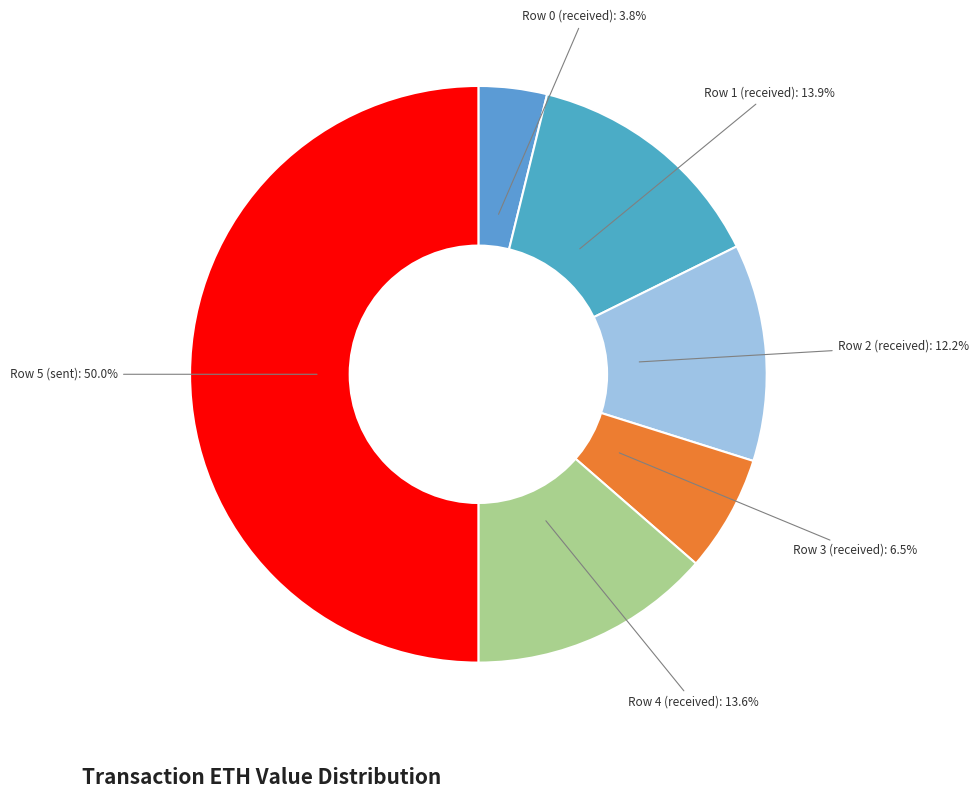

What is the largest slice in the pie chart?

Row 5 (sent)